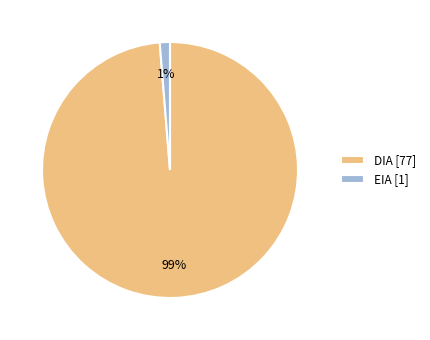

What is the ratio of the value at EIA to the value at DIA?

0.0